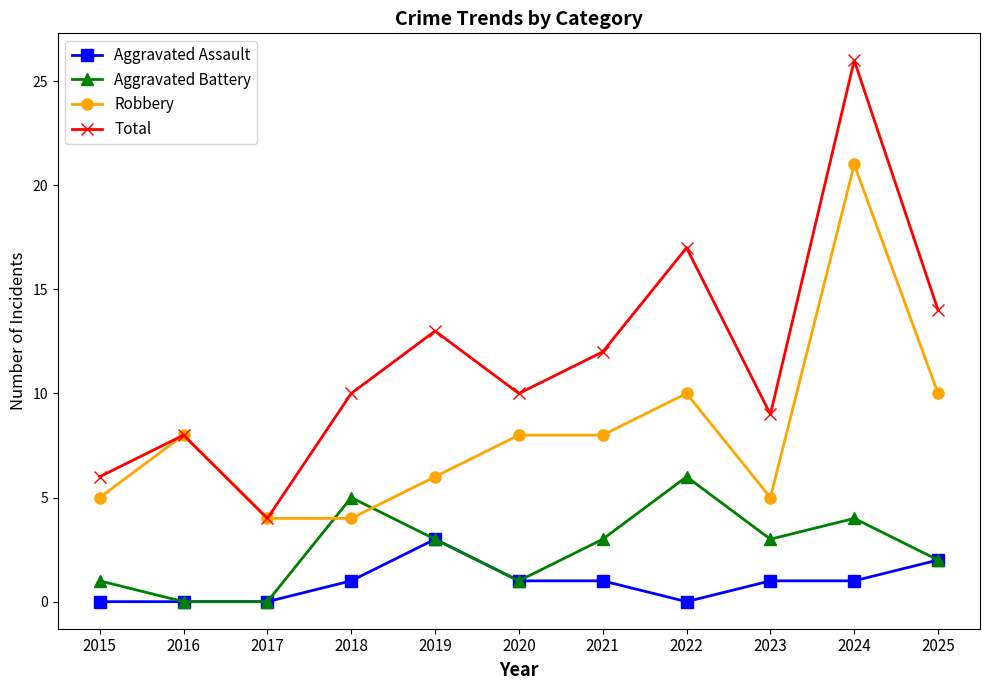

Rank the series by their average value, from lowest to highest.

Aggravated Assault, Aggravated Battery, Robbery, Total